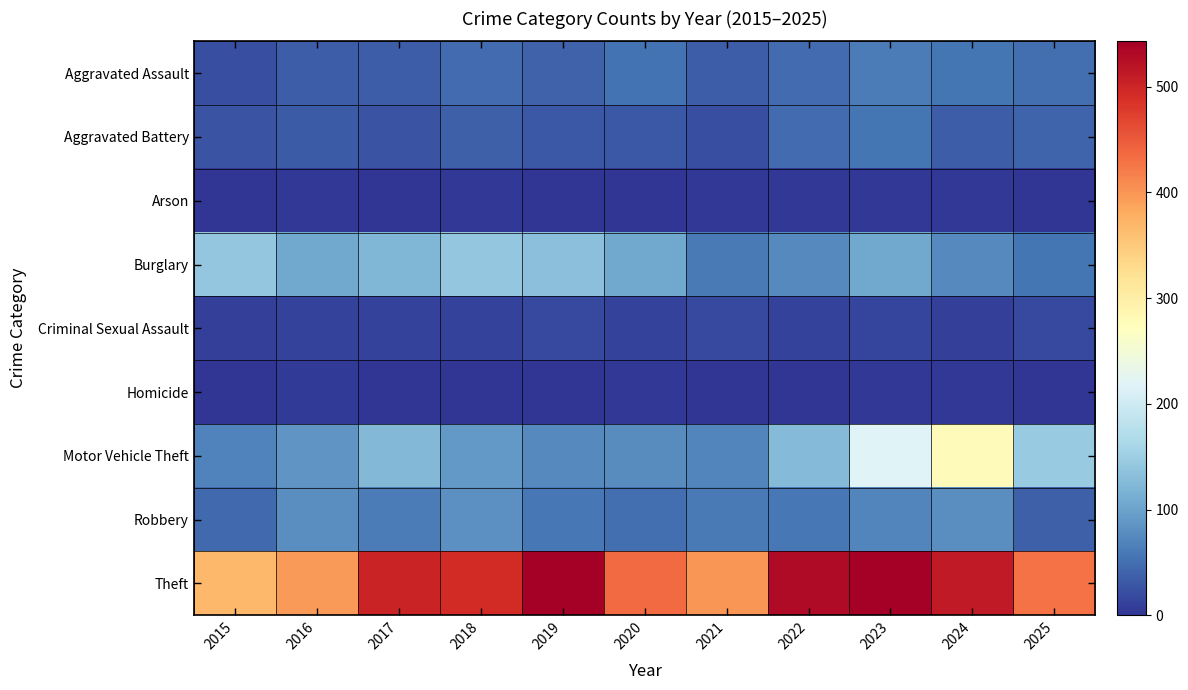

What is the difference between the highest and lowest values at 2024?

509